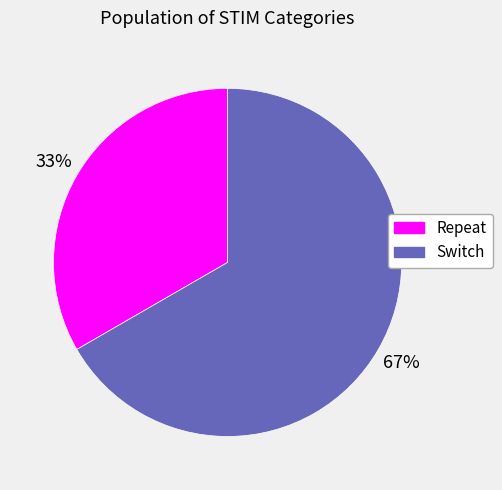

How many slices are in this pie chart?

2